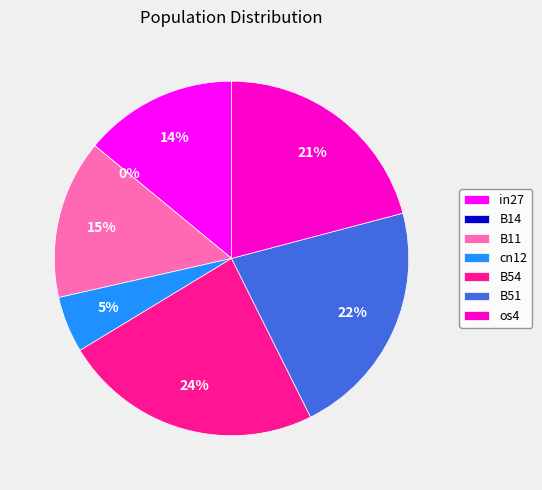

Which has a higher value, cn12 or B14?

cn12